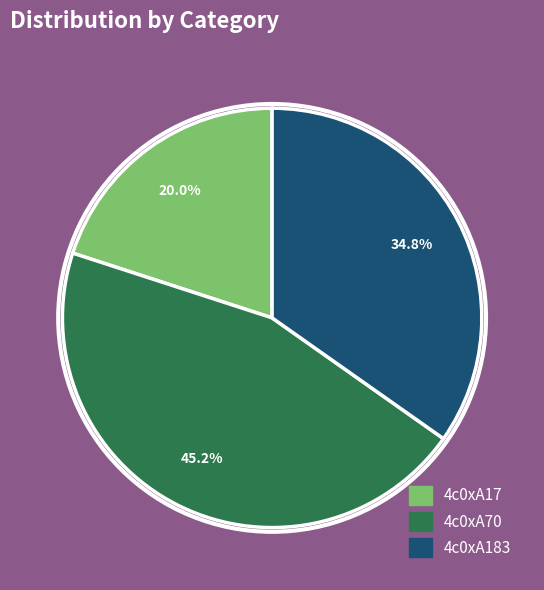

Is the sum of 4c0xA183 and 4c0xA70 greater than half?

Yes